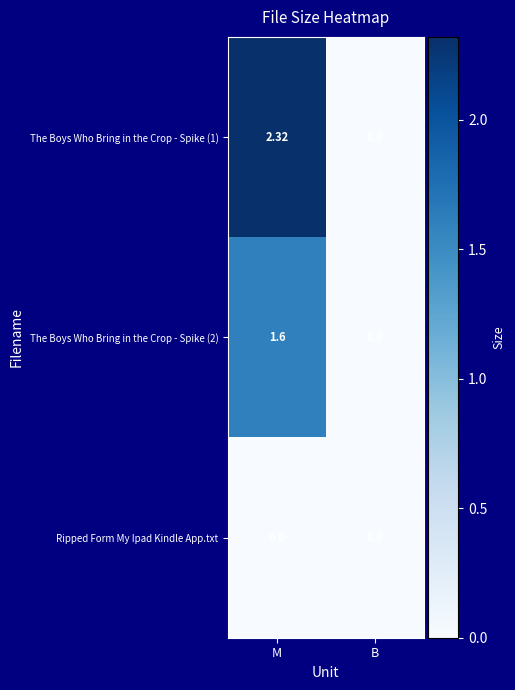

At which label does The Boys Who Bring in the Crop - Spike (1) reach its peak?

M